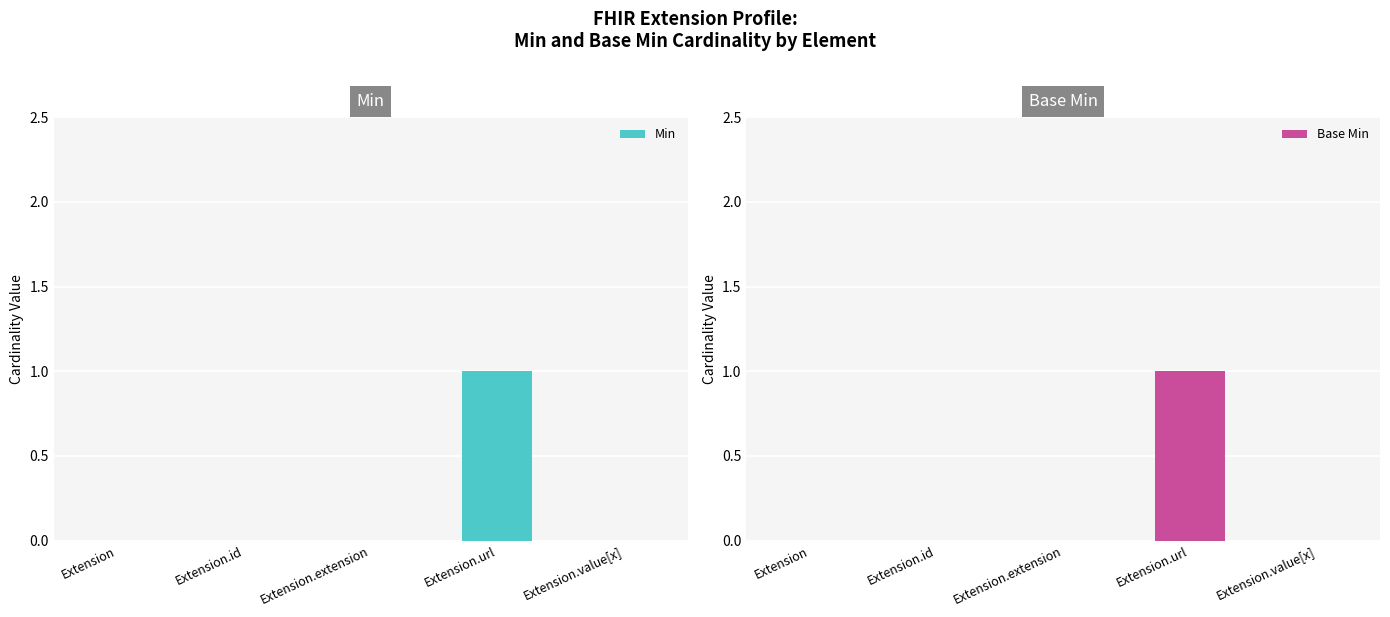

Rank the series at Extension.extension from highest to lowest value.

Min, Base Min